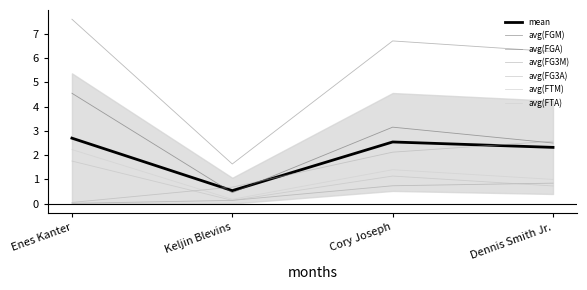

At how many categories does at least one series exceed 6?

3